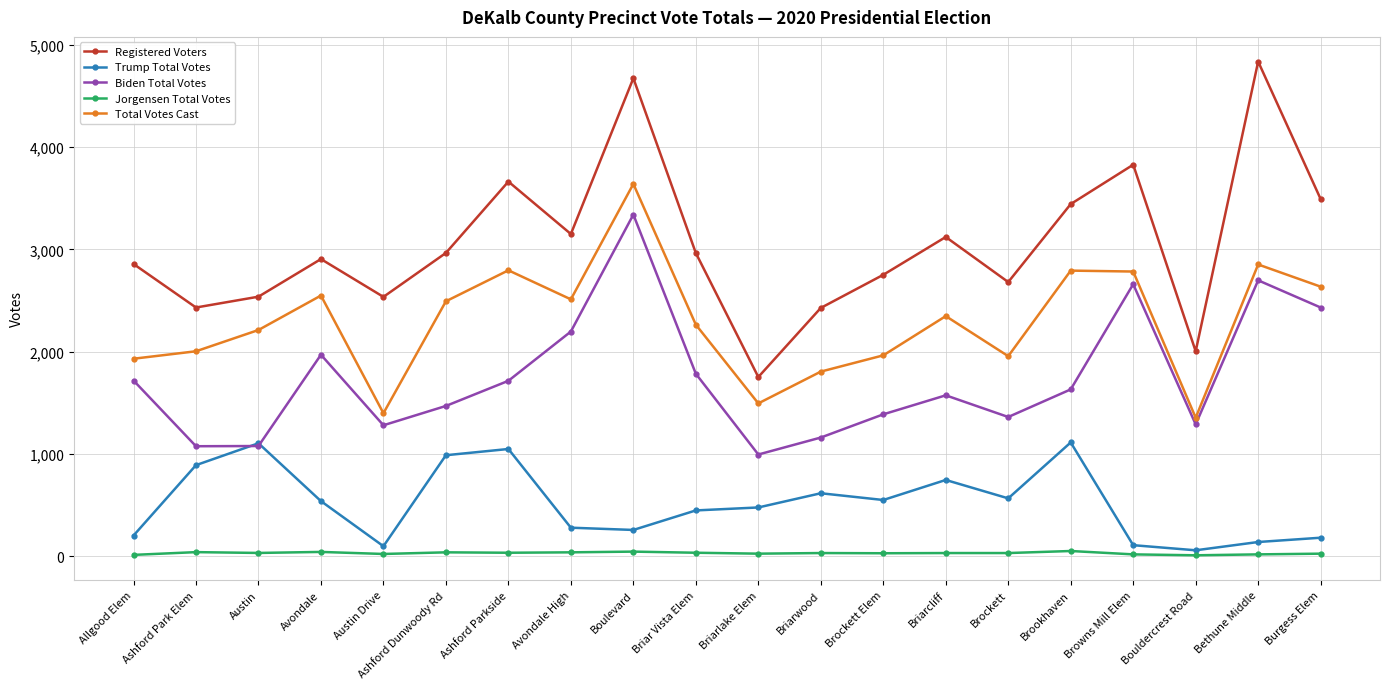

What is the difference between the Jorgensen Total Votes values at Burgess Elem and Bouldercrest Road?

16